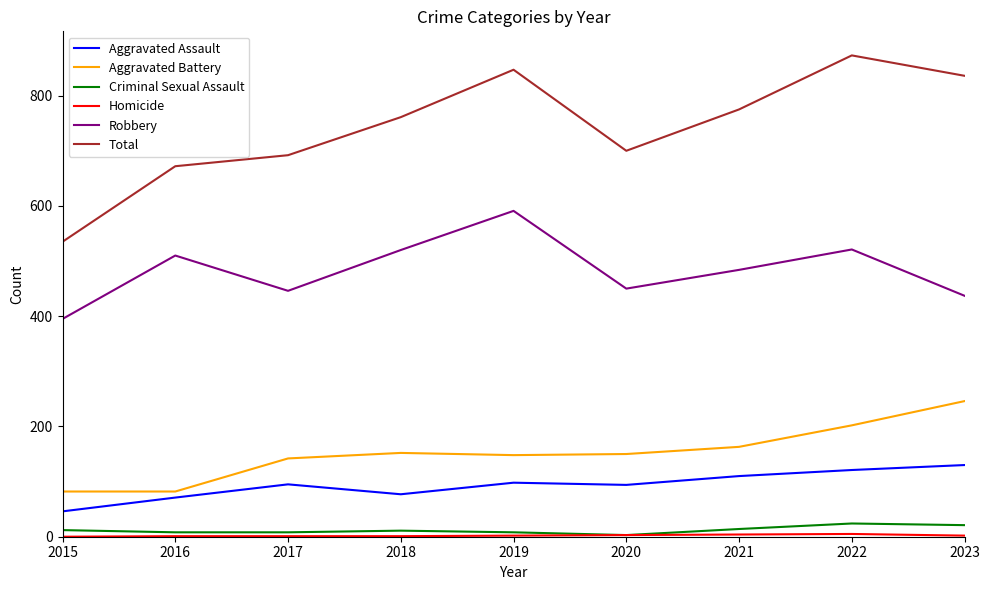

Which series has the widest spread of values?

Total